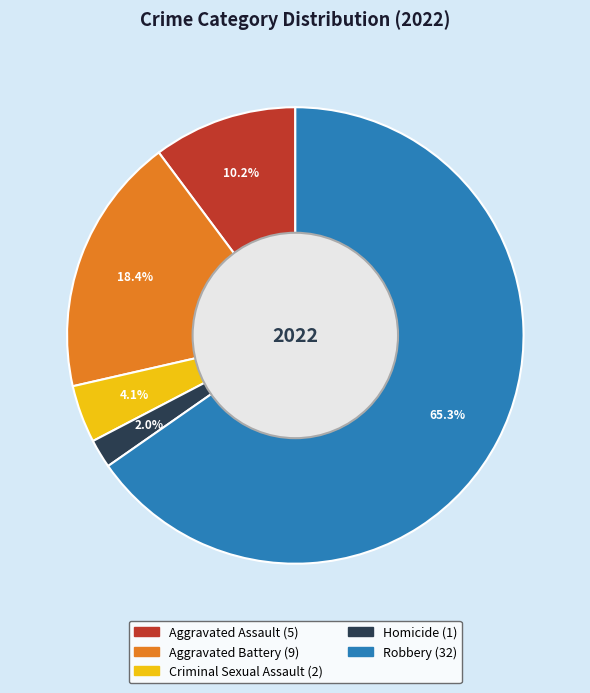

Count the number of slices in the pie.

5